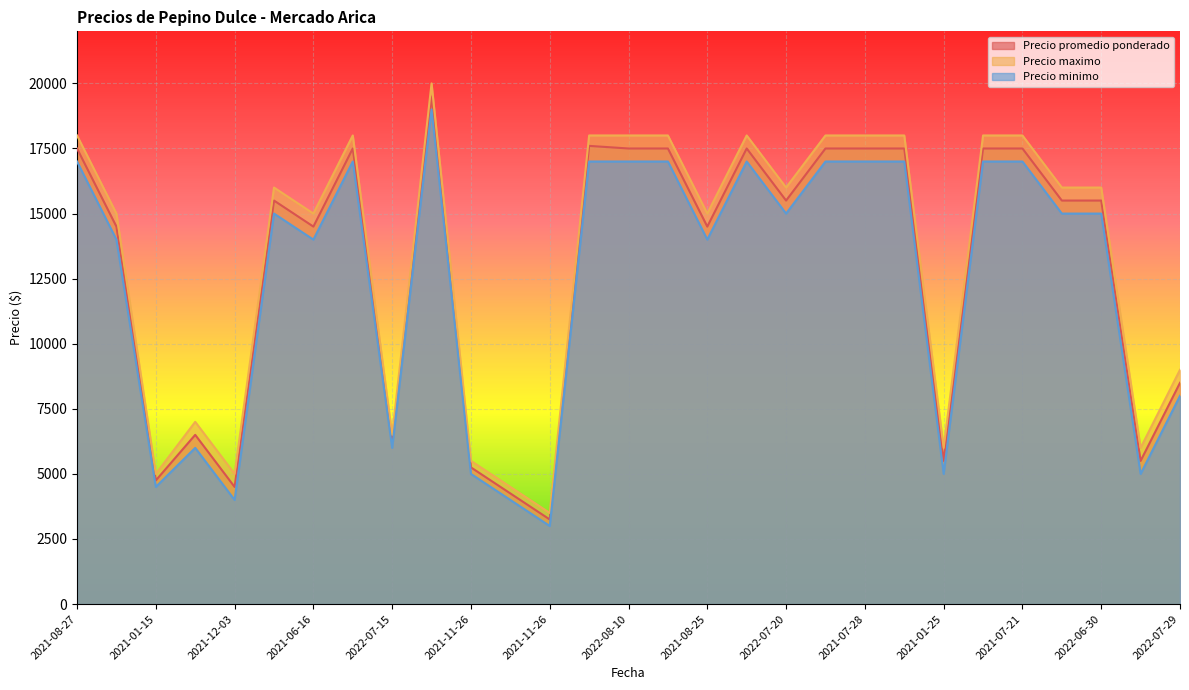

In Precio promedio ponderado, how many points are higher than both neighbors (excluding endpoints)?

6